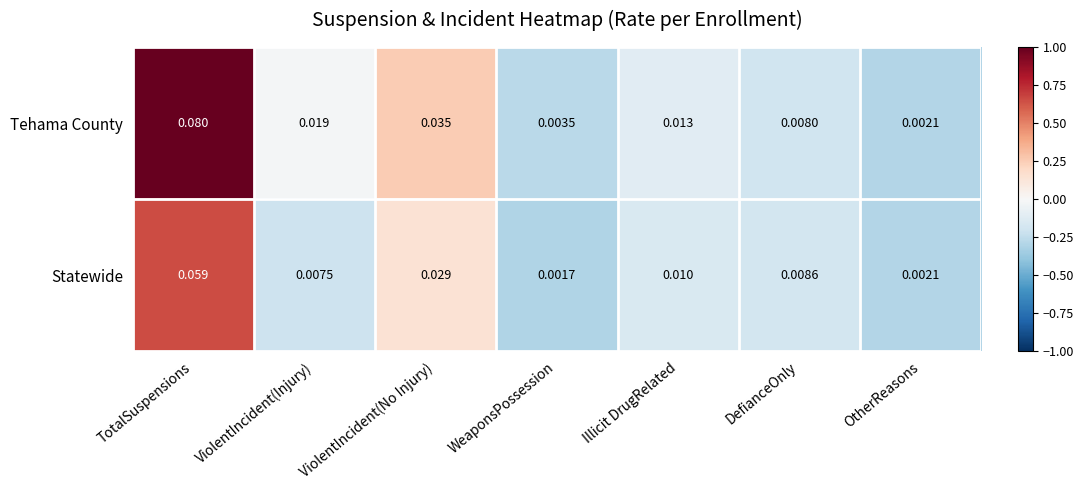

Which series has the largest range (max minus min)?

Tehama County